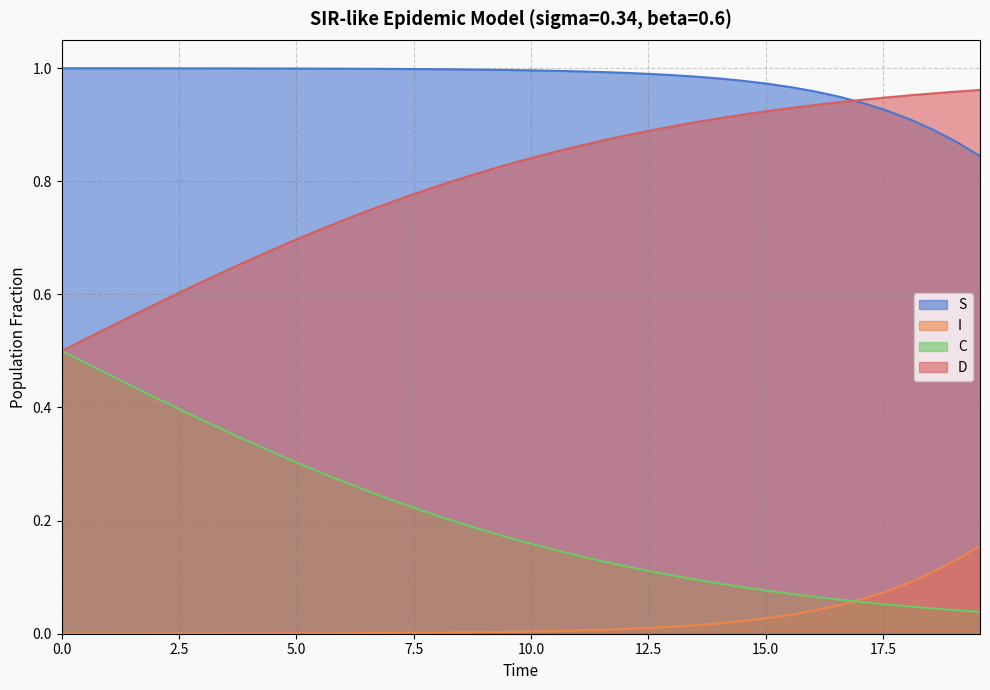

Which series has the largest total across all categories?

S